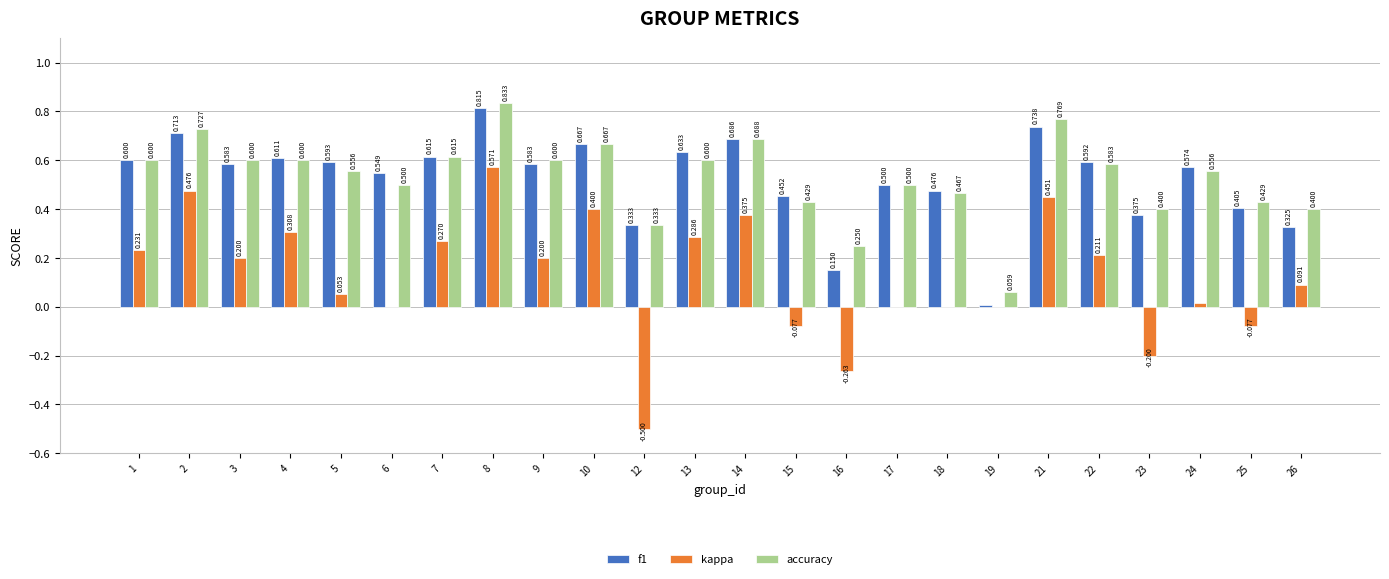

What is the highest value of the kappa series?

0.6